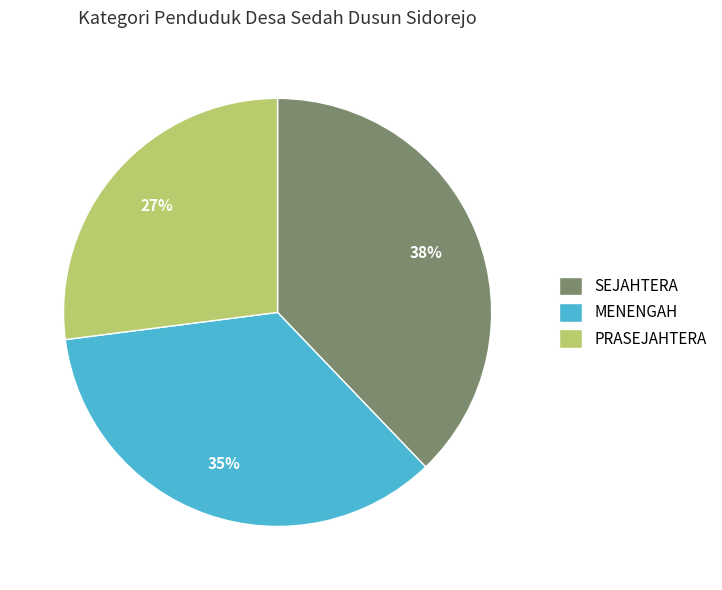

Which has a higher value, PRASEJAHTERA or MENENGAH?

MENENGAH